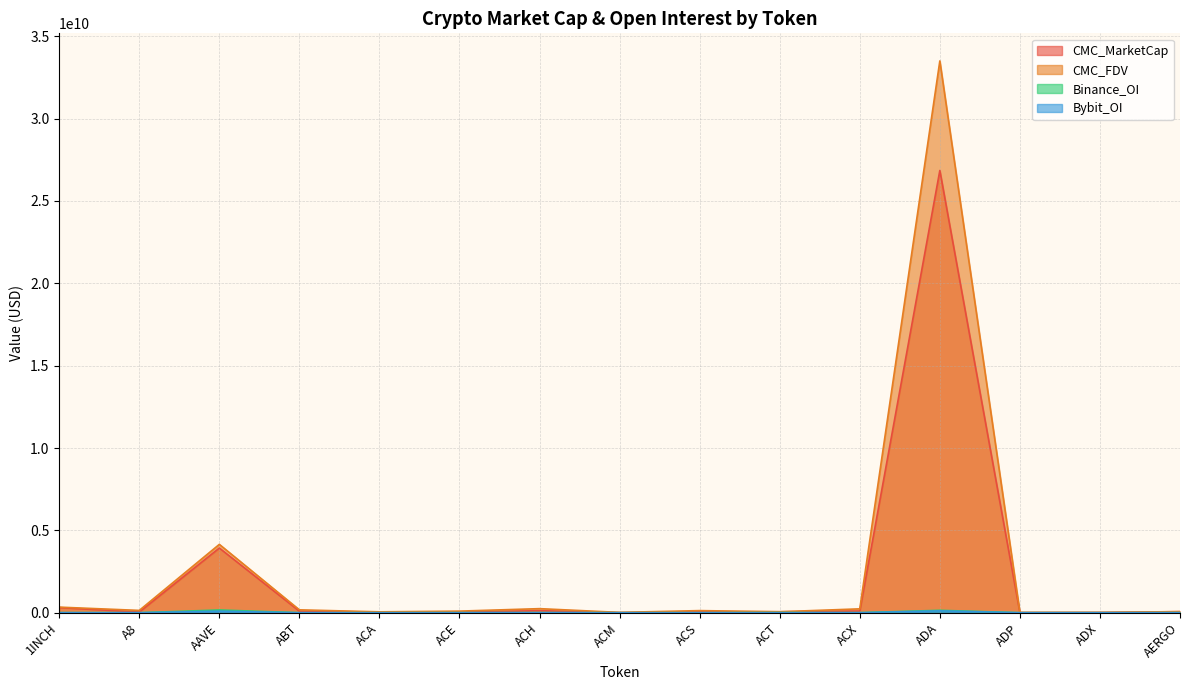

Does the chart display data point markers on the line(s)?

No